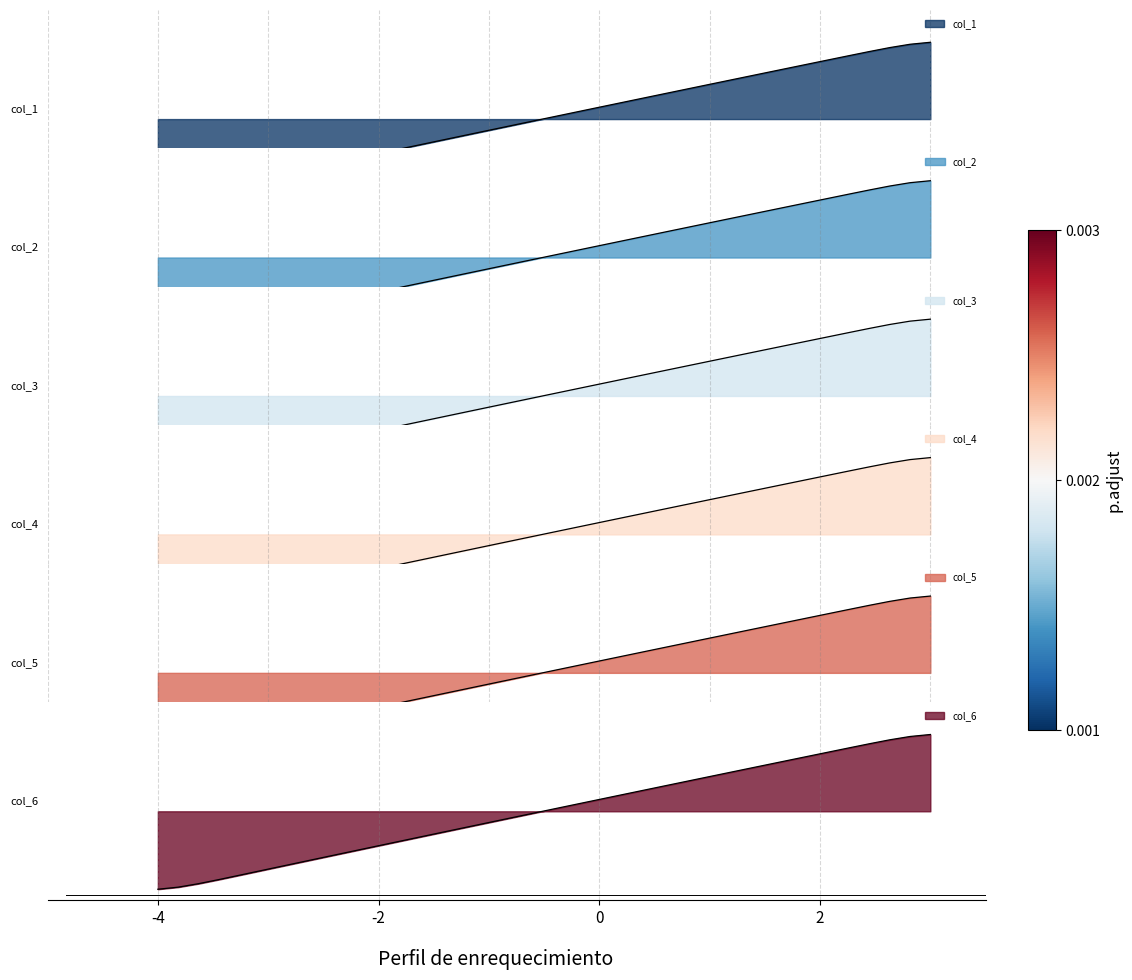

What is the difference between the maximum and minimum values in the col_3 series?

1.4